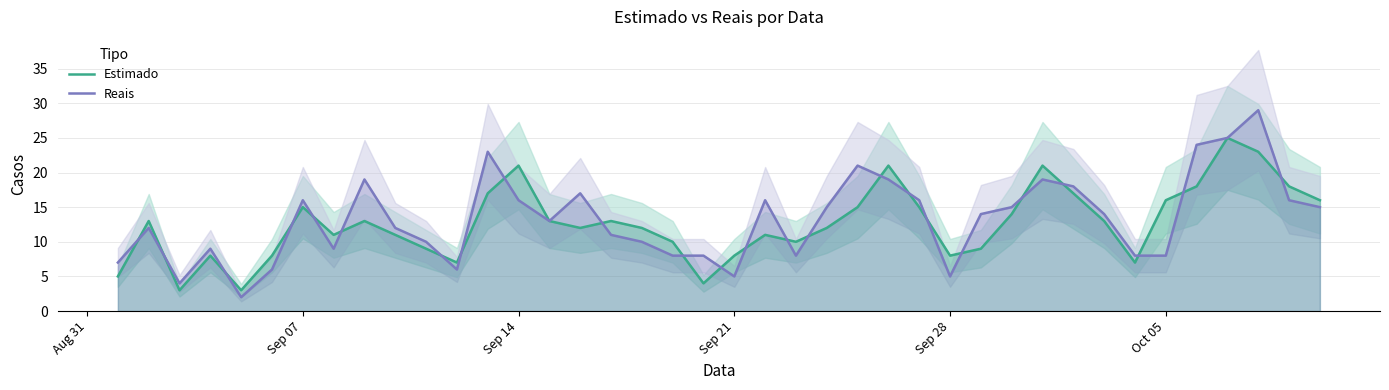

What is the highest value of the Estimado series?

25